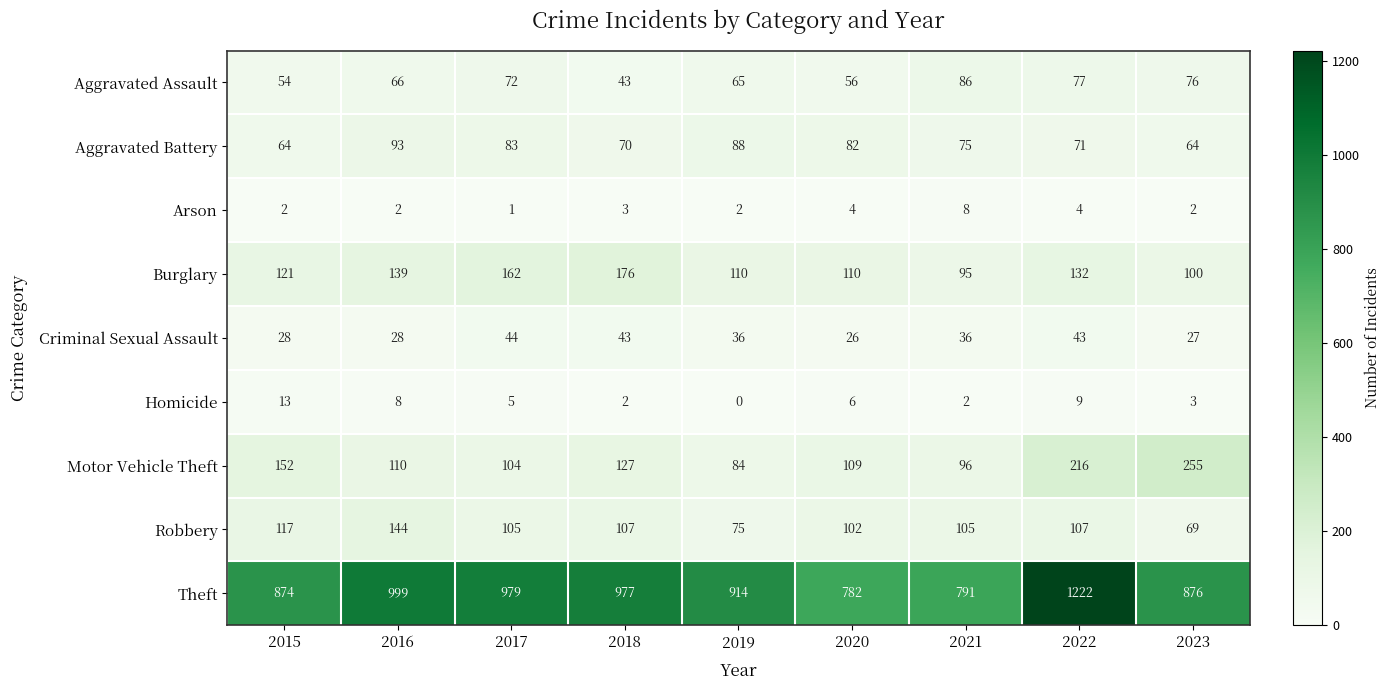

Count the number of categories in the chart.

9